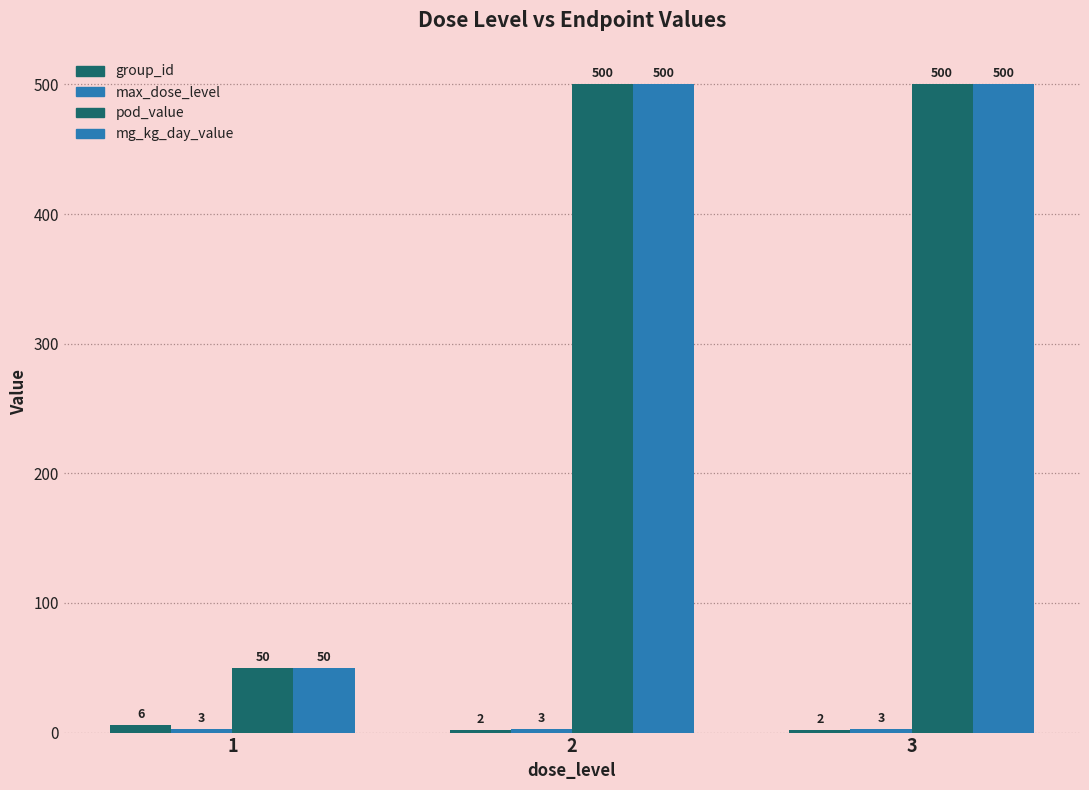

Is it true that max_dose_level equals 3 at 2?

True